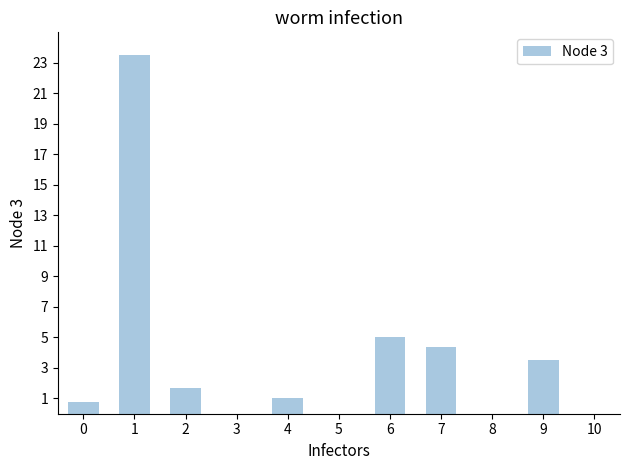

Approximately how many times larger is the value at 0 compared to 2?

0.5